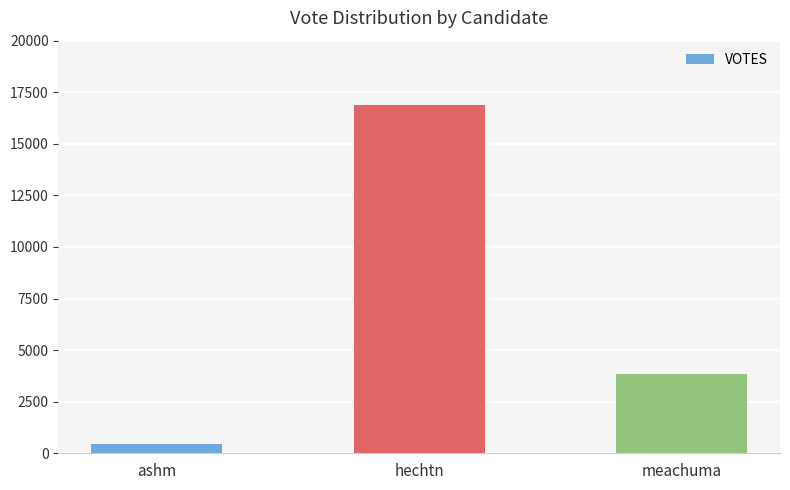

What is the change in value from ashm to hechtn?

+16409